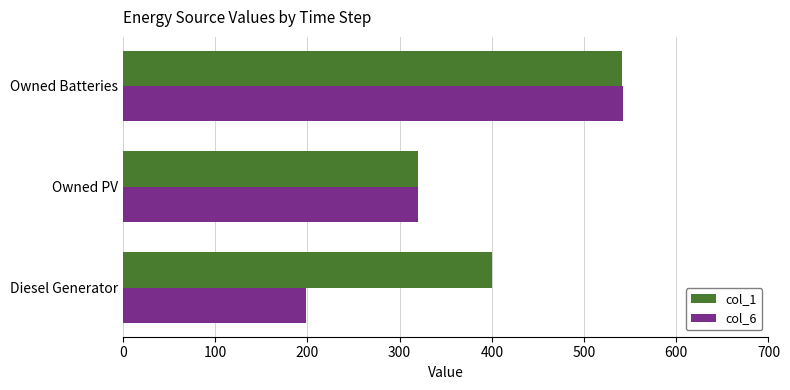

What is the highest value of the col_1 series?

541